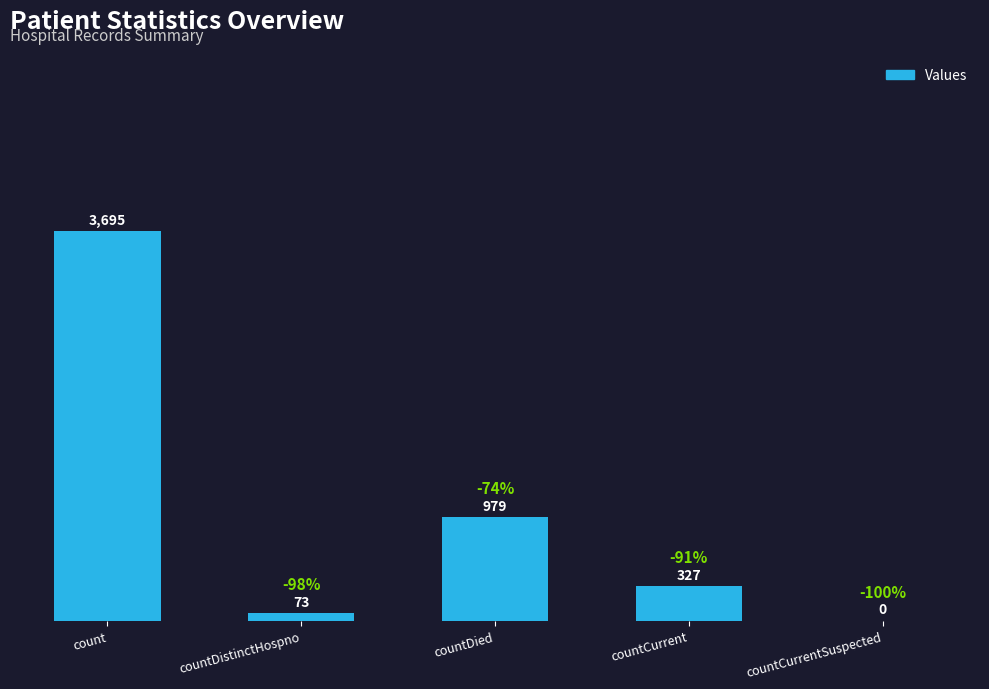

What is the difference between the values at countCurrentSuspected and count?

3695